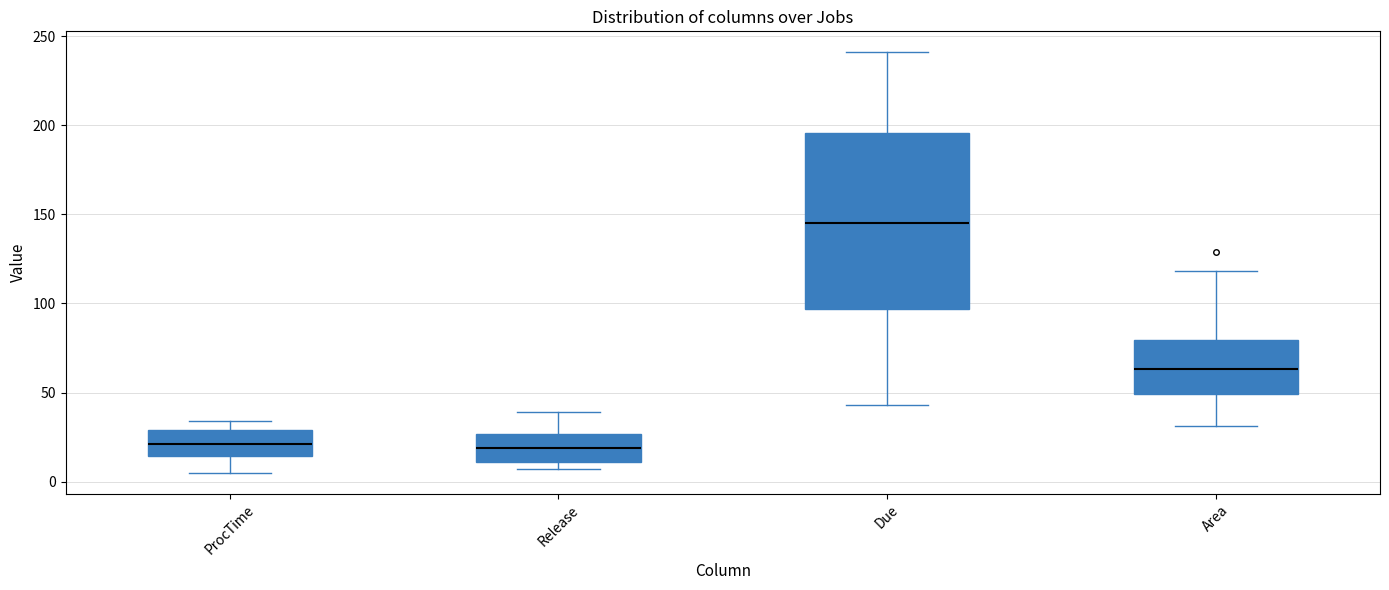

Where does the lower whisker of the box for Due end on the y-axis? The values are not printed on the chart, so give them approximately, as read against the axis.

45